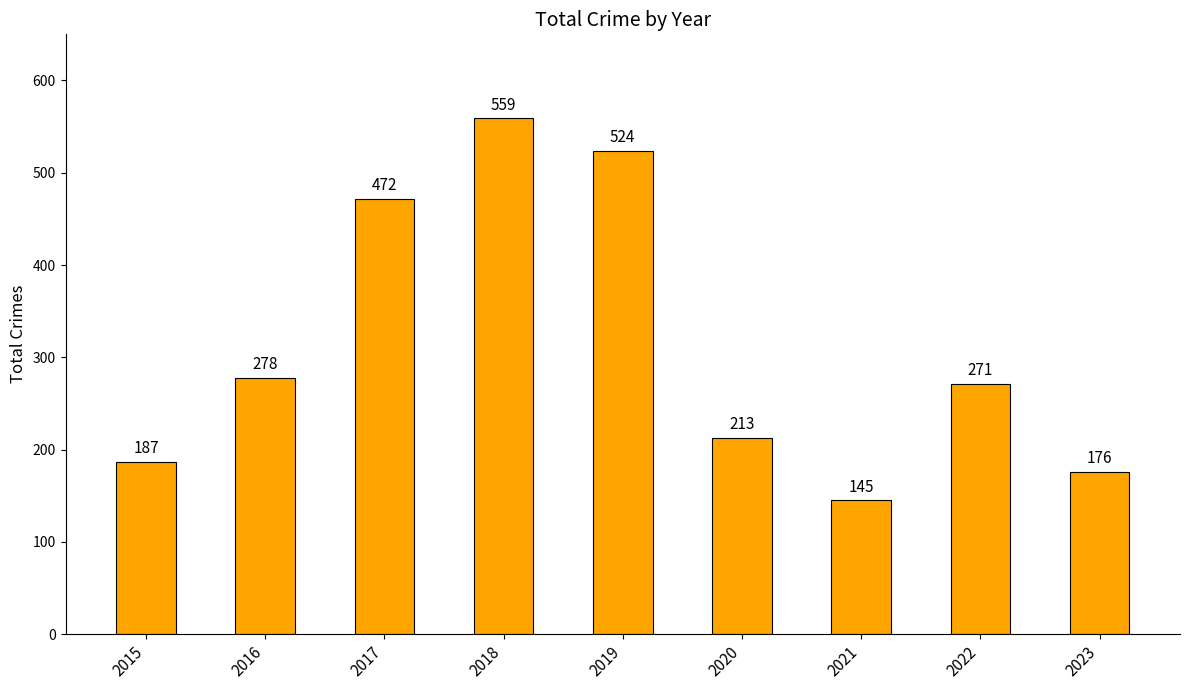

Reading right to left, transcribe all the data shown in this chart.

176	271	145	213	524	559	472	278	187